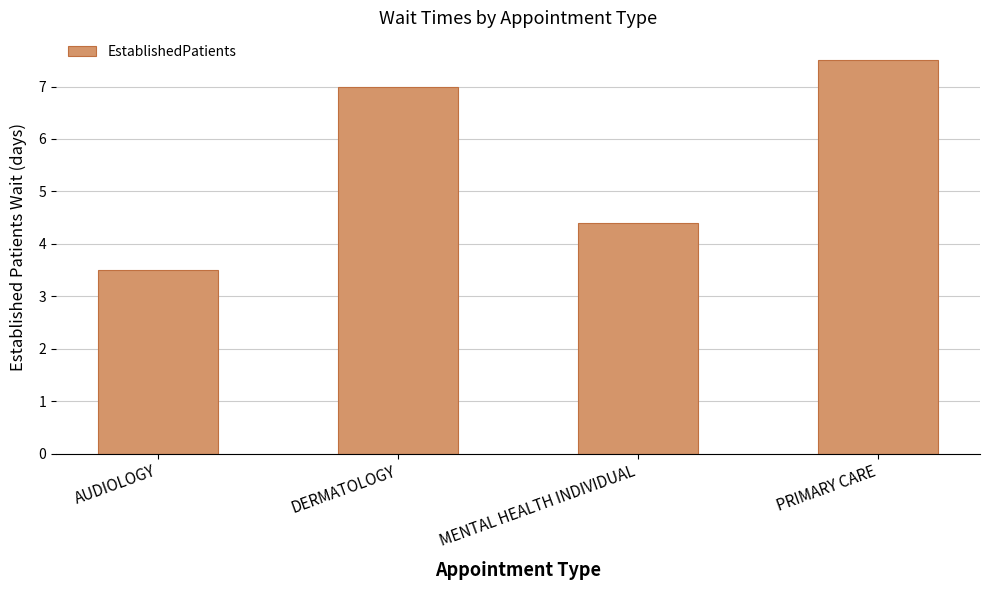

Is it true that the value at AUDIOLOGY is 2.4?

False